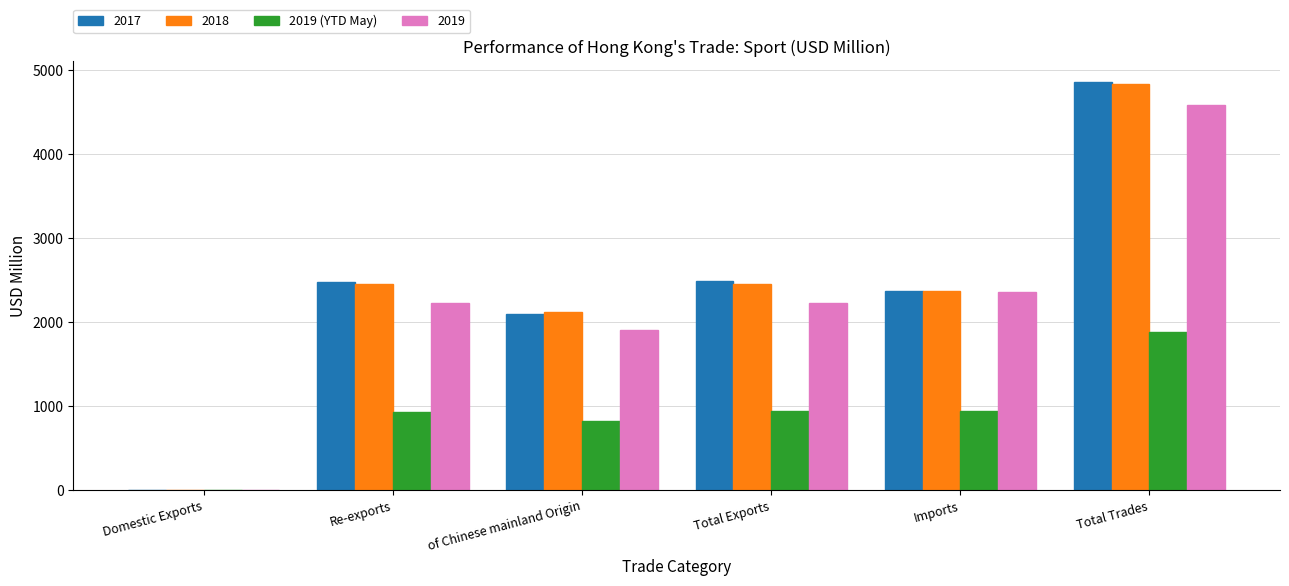

What is the greatest value displayed?

4860.9